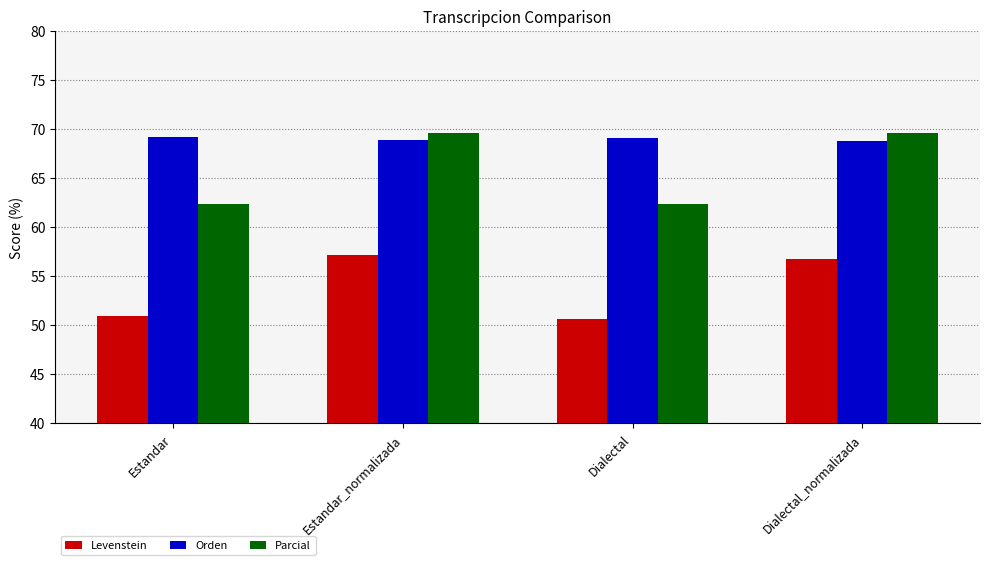

What is the total value across all series at Estandar?

182.4